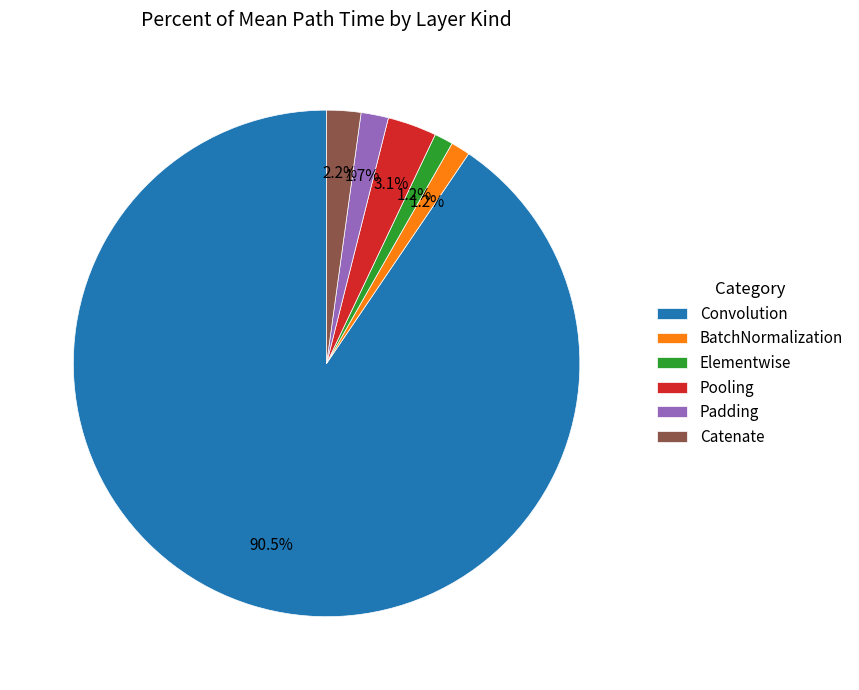

To the nearest percent, what percentage of the pie is BatchNormalization?

1%